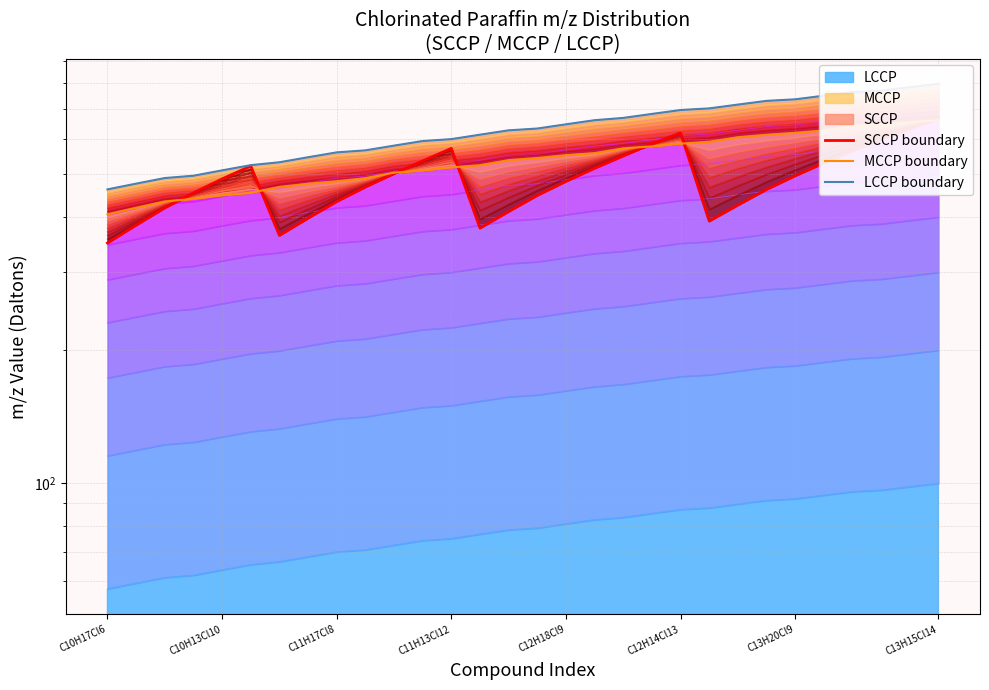

What is the maximum value shown in the chart?

798.7